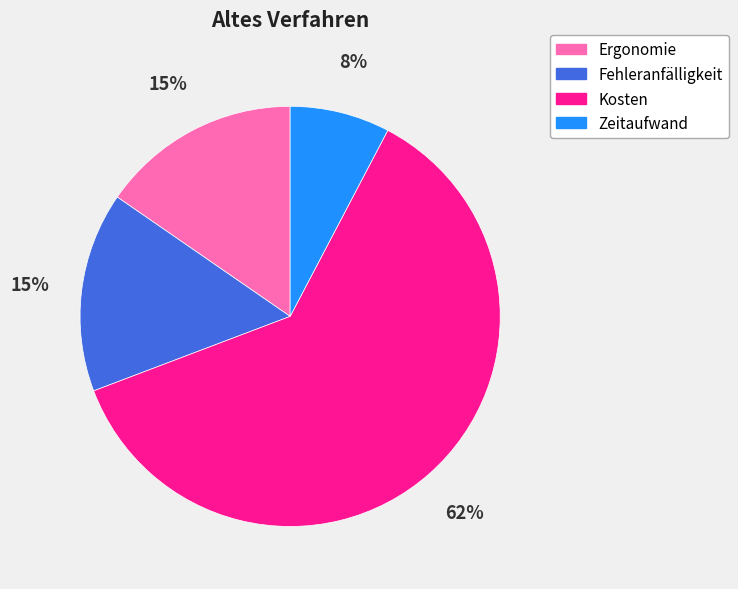

Between Fehleranfälligkeit and Kosten, which is larger?

Kosten